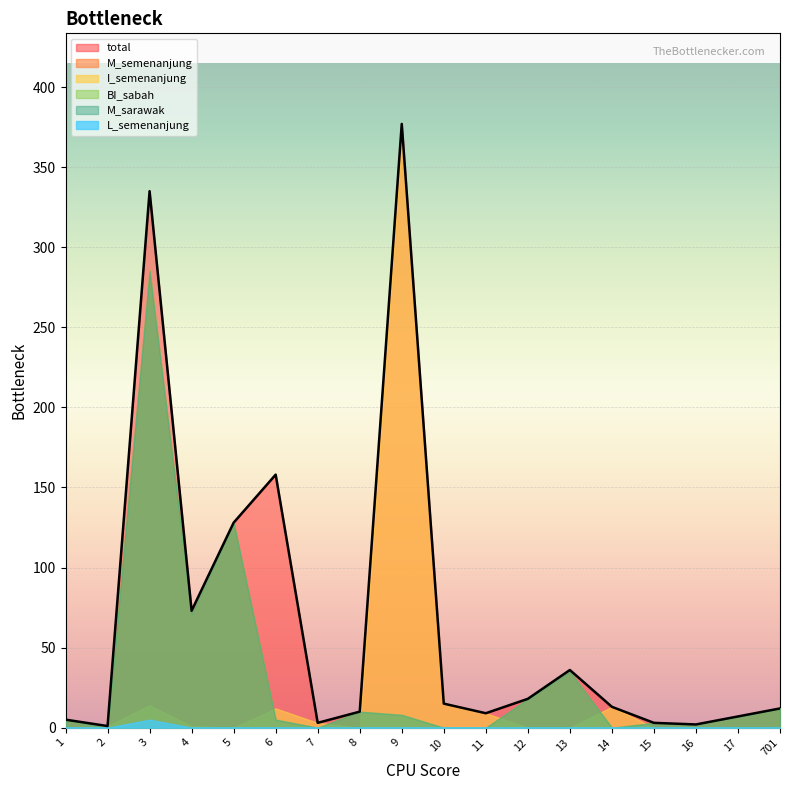

At which category does M_semenanjung reach its first local peak?

3